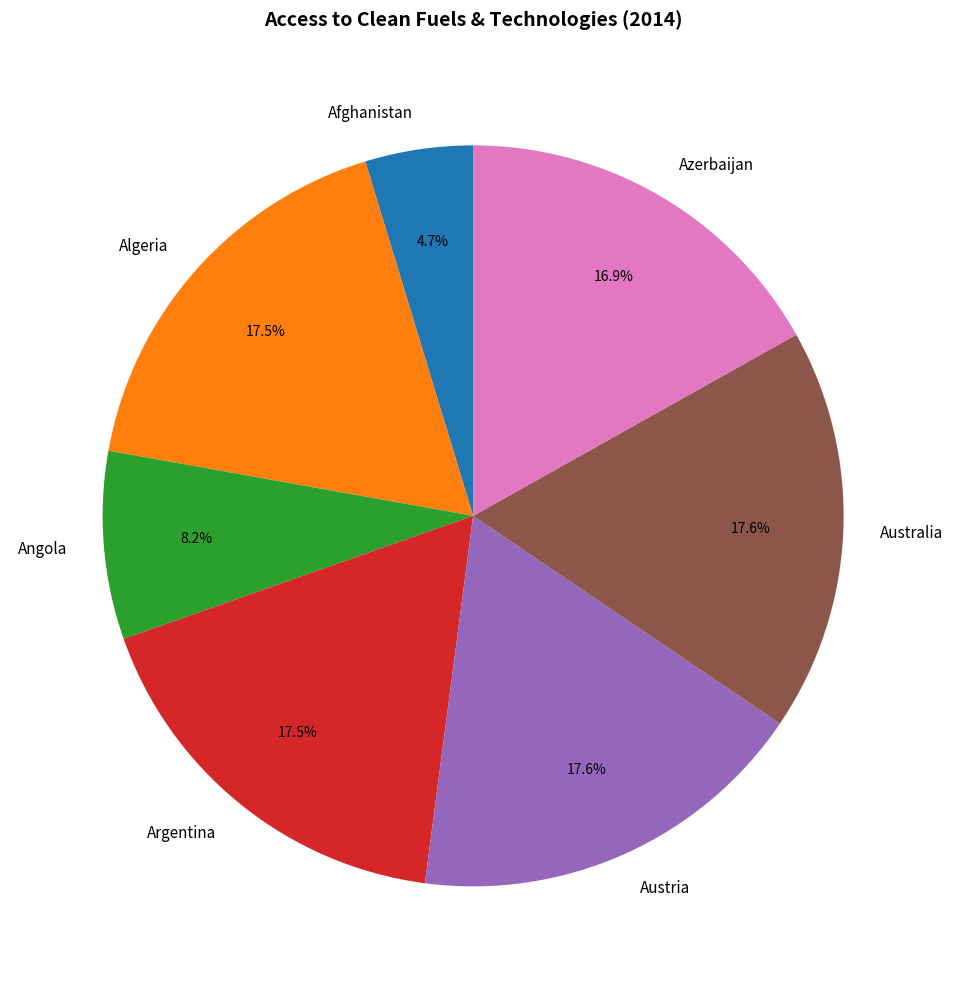

What is the smallest slice in the pie chart?

Afghanistan